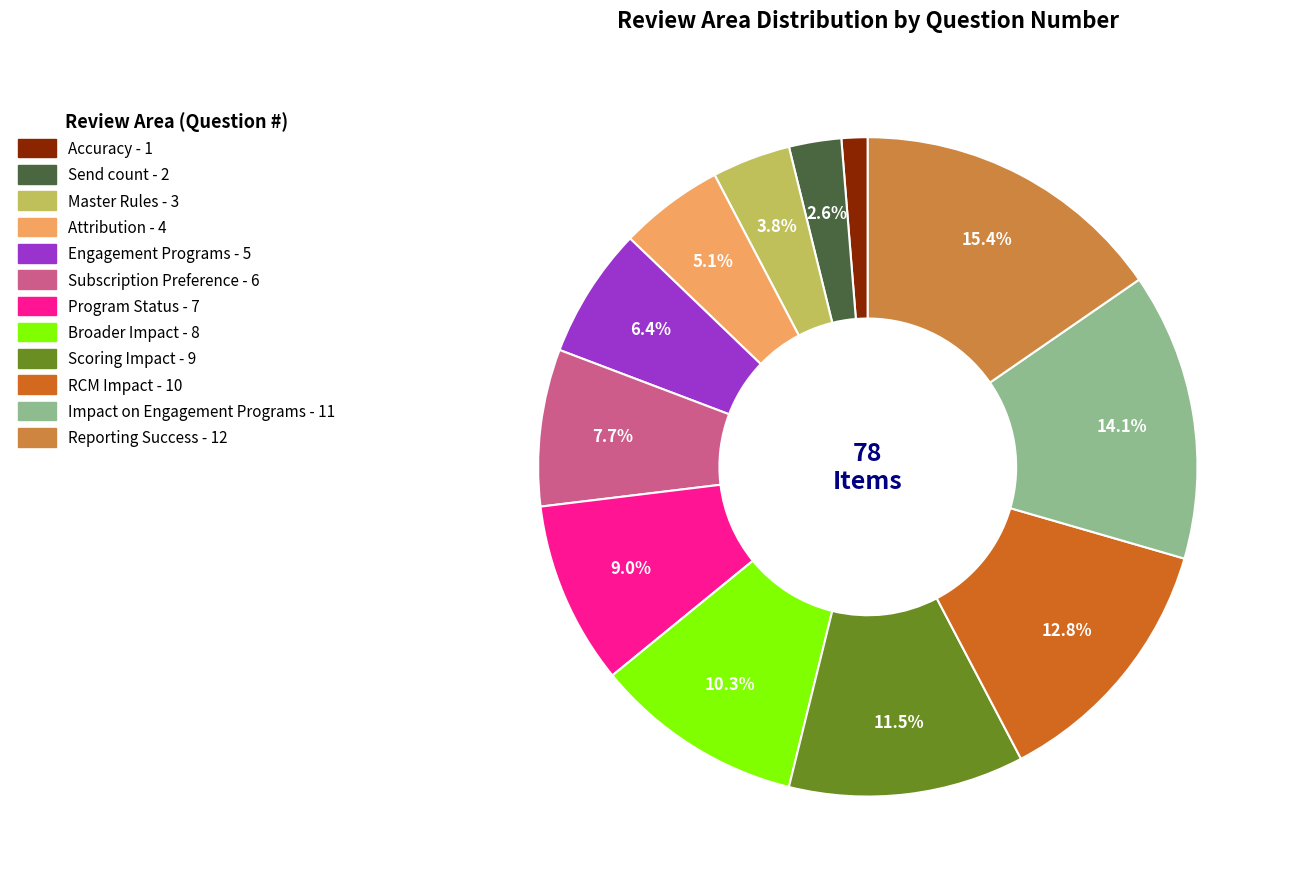

To the nearest percent, what is the combined percentage of Impact on Engagement Programs and Broader Impact?

24%